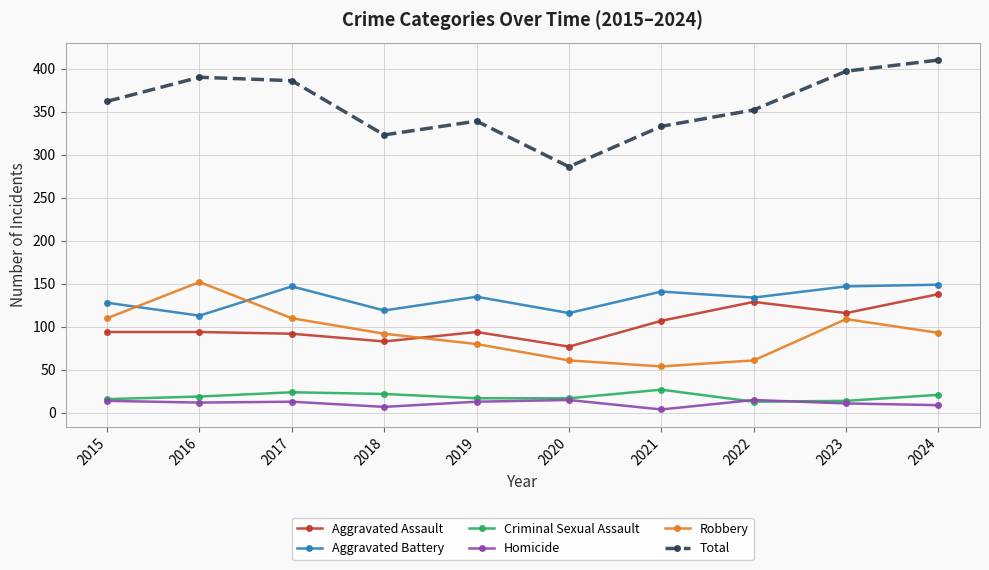

True or false: Aggravated Assault and Total cross at least once.

False